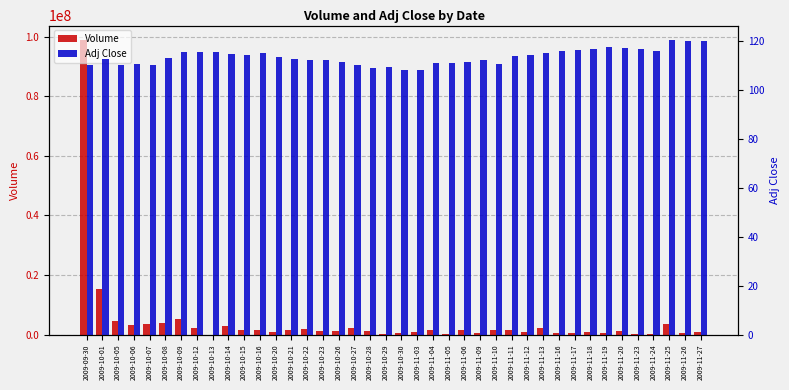

Reading right to left, extract all data points from this chart.

Volume: 2009-11-27=859499.0	2009-11-26=674494.0	2009-11-25=3626604.0	2009-11-24=182584.0	2009-11-23=212919.0	2009-11-20=1094099.0	2009-11-19=415404.0	2009-11-18=765004.0	2009-11-17=521784.0	2009-11-16=570564.0	2009-11-13=2200234.0	2009-11-12=717834.0	2009-11-11=1626629.0	2009-11-10=1430654.0	2009-11-09=469849.0	2009-11-06=1475444.0	2009-11-05=249064.0	2009-11-04=1422729.0	2009-11-03=899844.0	2009-10-30=585499.0	2009-10-29=326229.0	2009-10-28=1215704.0	2009-10-27=2037969.0	2009-10-26=1047764.0	2009-10-23=1084644.0	2009-10-22=1692064.0	2009-10-21=1545489.0	2009-10-20=784704.0	2009-10-16=1565054.0	2009-10-15=1508949.0	2009-10-14=2906104.0	2009-10-13=0.0	2009-10-12=2323484.0	2009-10-09=5237083.0	2009-10-08=3940864.0	2009-10-07=3491079.0	2009-10-06=3139784.0	2009-10-05=4599158.0	2009-10-01=15371266.0	2009-09-30=98740035.0
Adj Close: 2009-11-27=119.9	2009-11-26=119.8	2009-11-25=120.2	2009-11-24=115.7	2009-11-23=116.6	2009-11-20=116.9	2009-11-19=117.3	2009-11-18=116.7	2009-11-17=116.1	2009-11-16=115.7	2009-11-13=115.1	2009-11-12=114.0	2009-11-11=113.9	2009-11-10=110.6	2009-11-09=112.3	2009-11-06=111.5	2009-11-05=110.8	2009-11-04=110.9	2009-11-03=108.0	2009-10-30=108.0	2009-10-29=109.2	2009-10-28=109.0	2009-10-27=109.9	2009-10-26=111.5	2009-10-23=112.3	2009-10-22=112.3	2009-10-21=112.4	2009-10-20=113.5	2009-10-16=114.8	2009-10-15=114.2	2009-10-14=114.8	2009-10-13=115.3	2009-10-12=115.3	2009-10-09=115.3	2009-10-08=112.8	2009-10-07=110.1	2009-10-06=110.4	2009-10-05=110.0	2009-10-01=112.4	2009-09-30=110.0